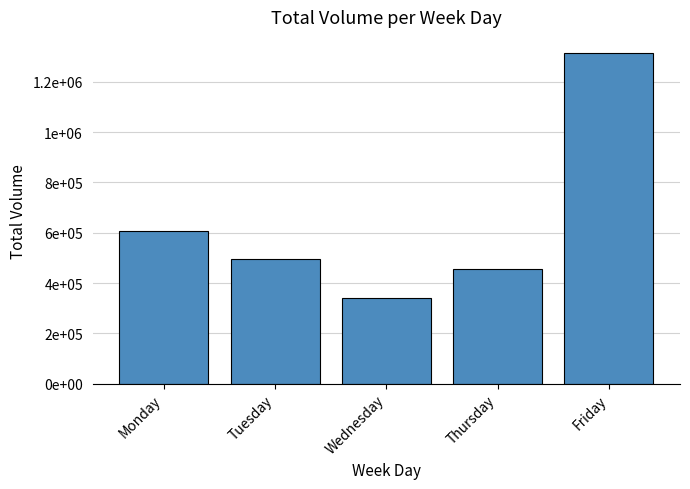

Where does the data first go above 496600?

Monday